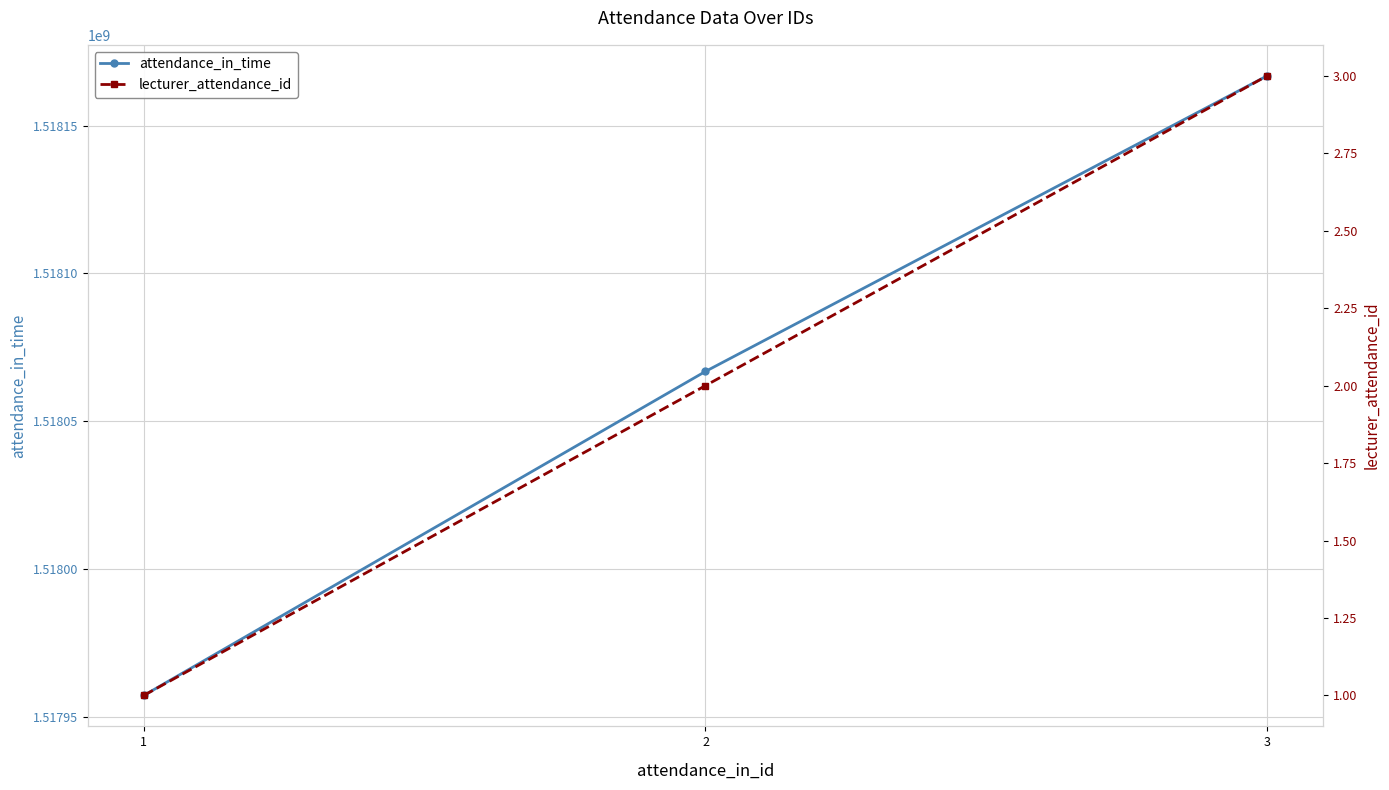

List the labels in order of attendance_in_time value, smallest first.

1, 2, 3